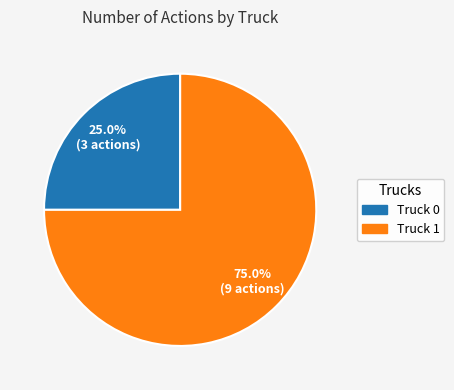

Between Truck 1 and Truck 0, which is larger?

Truck 1